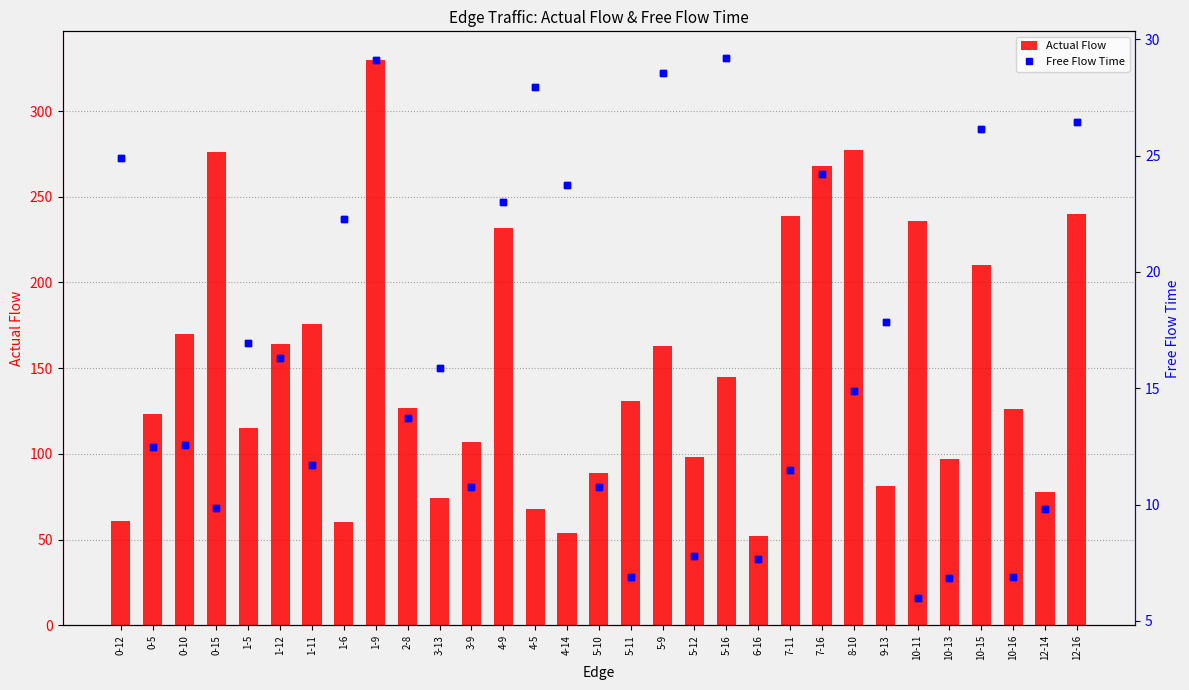

Which series contains the highest Y value?

Actual Flow